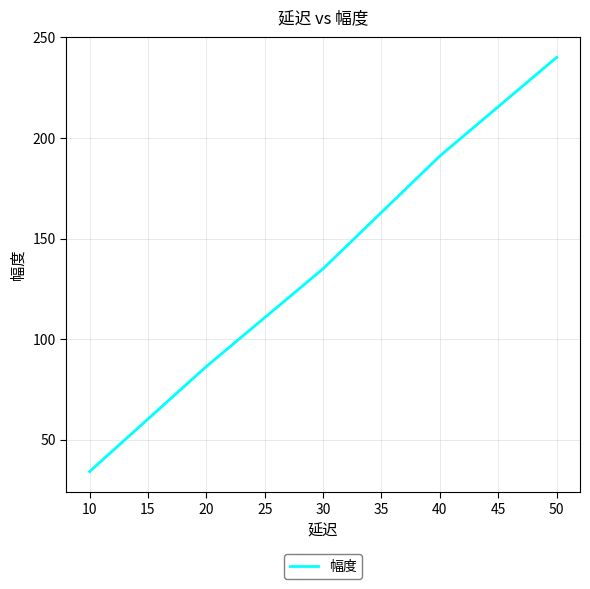

Is it true that the value at 20 is 116.9?

False